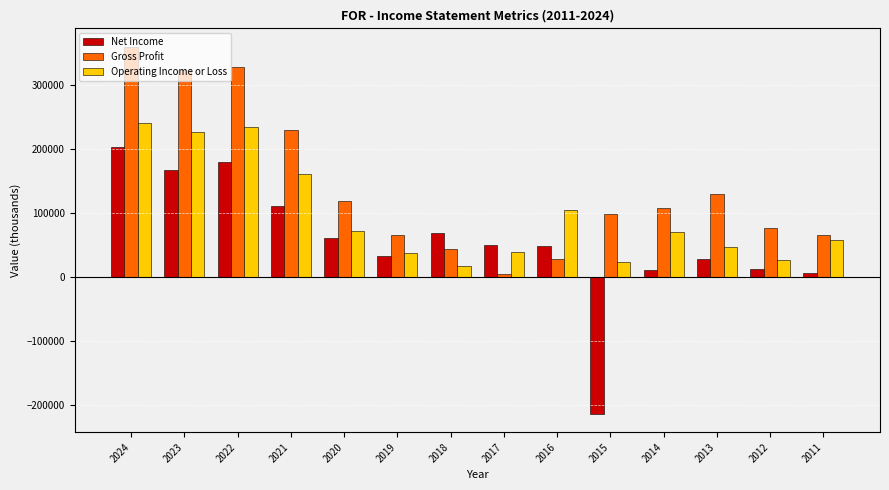

Which series has the widest spread of values?

Net Income